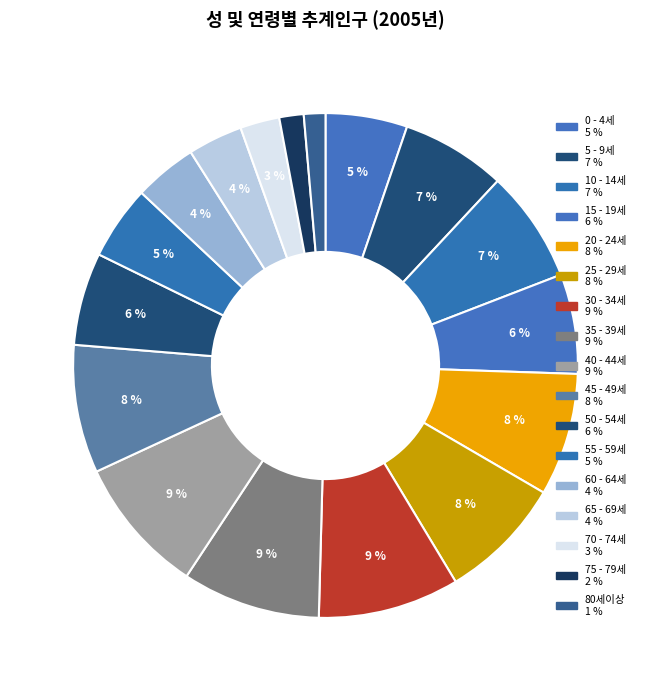

Between 60 - 64세 and 80세이상, which is larger?

60 - 64세